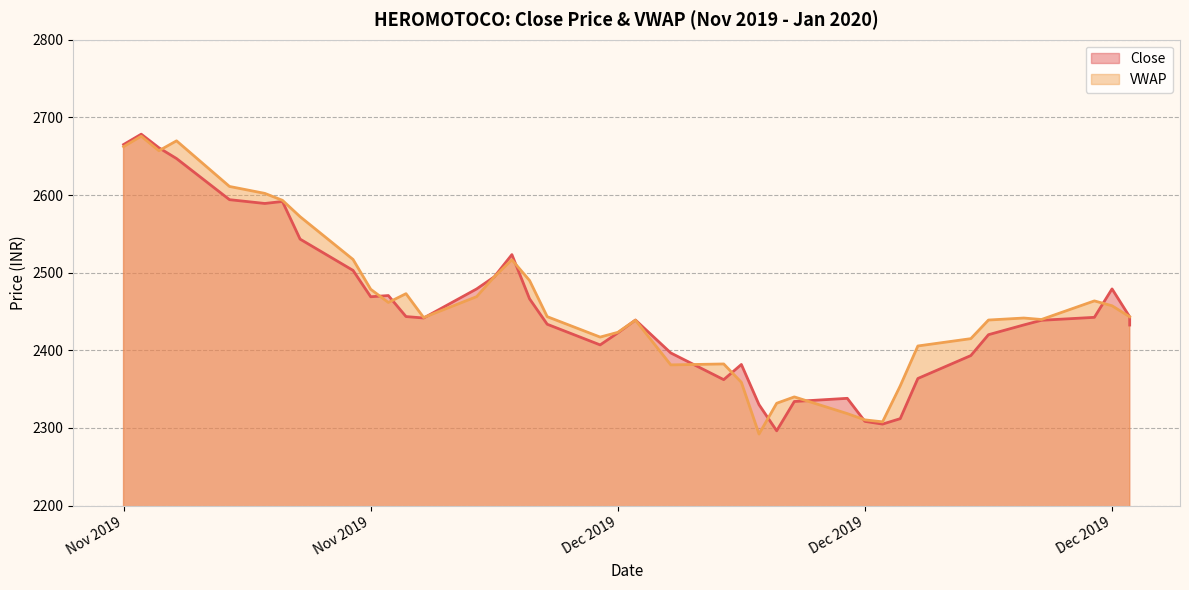

At 2020-01-01, list the series in order from smallest to largest.

Close, VWAP